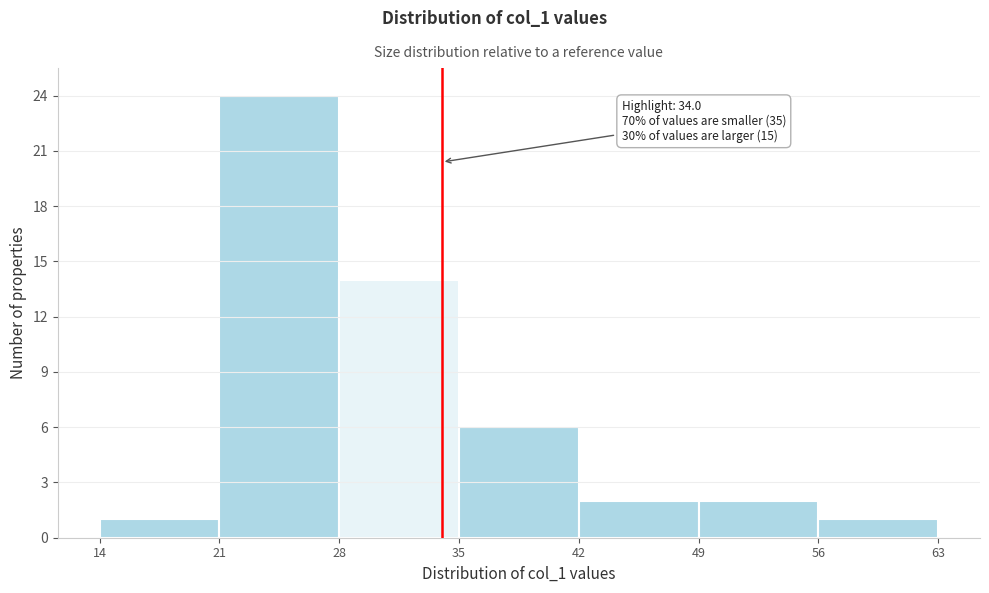

Which range on the x-axis has the tallest bar?

21 to 28